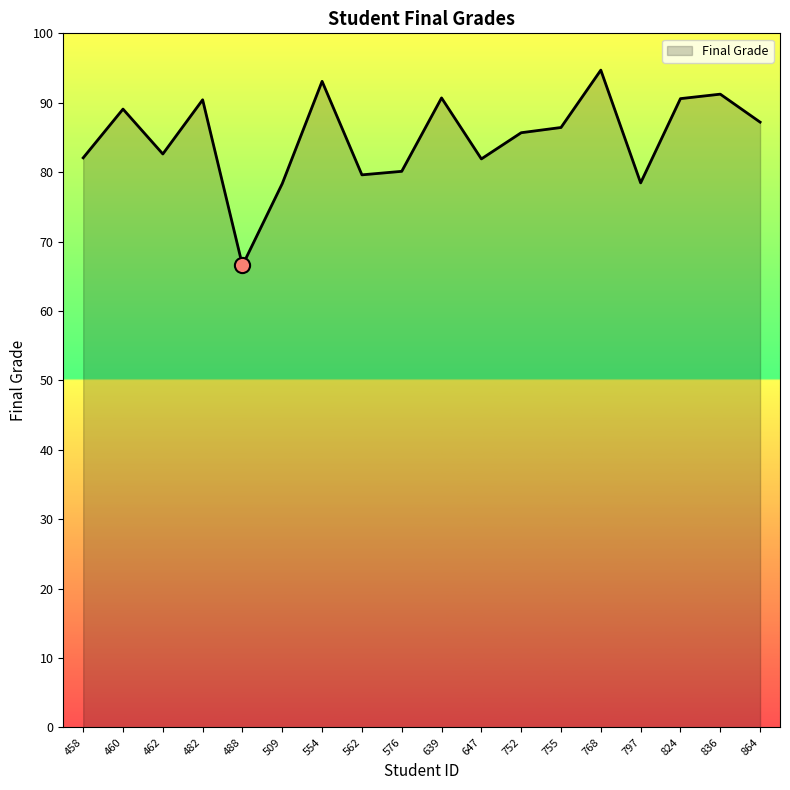

What is the change in value from 482 to 562?

-10.8